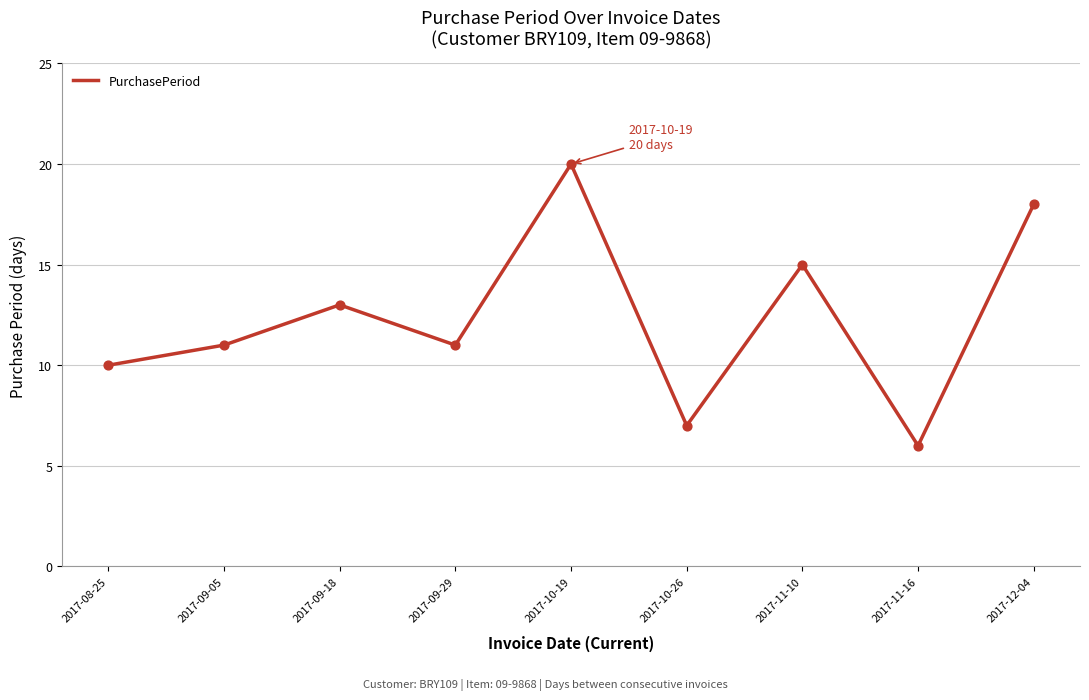

What is the change in value from 2017-09-05 to 2017-12-04?

+7